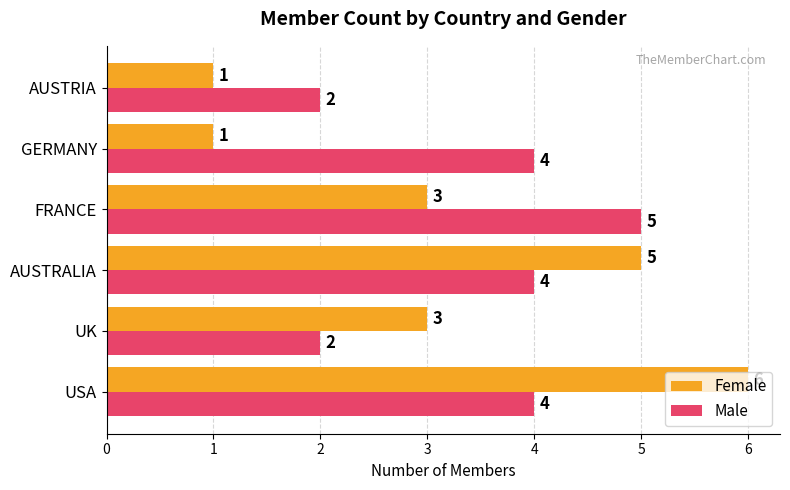

What is the total value across all series at GERMANY?

5